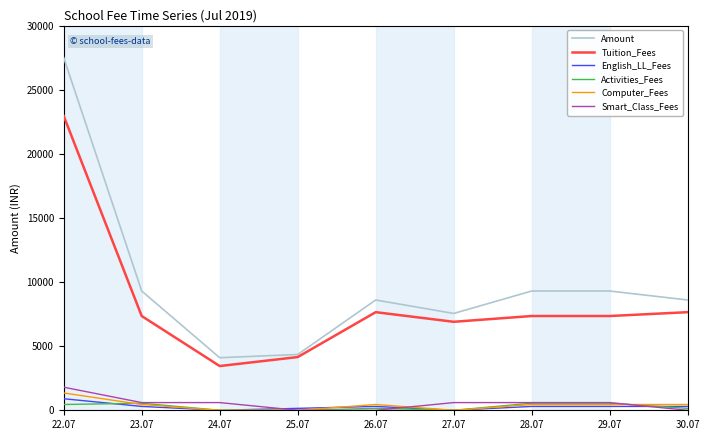

True or false: Tuition_Fees and Activities_Fees cross at least once.

False